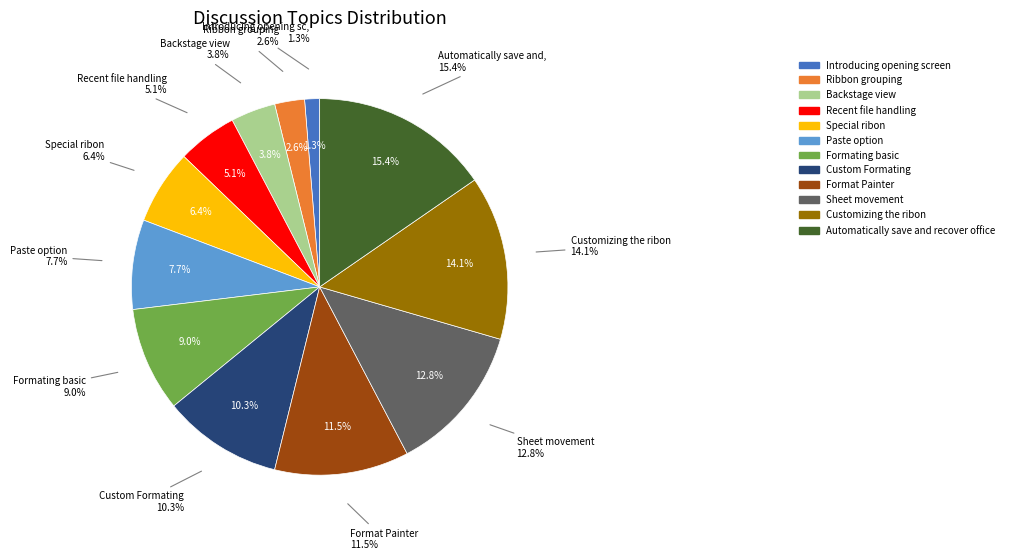

Which slice is the smallest?

Introducing opening screen